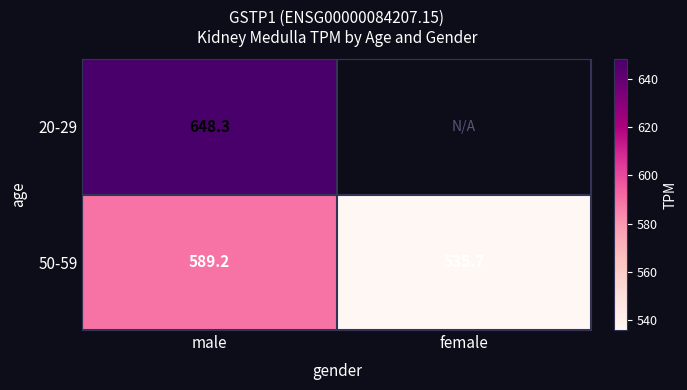

Is the value of 20-29 at male greater than the value of 50-59 at male?

Yes